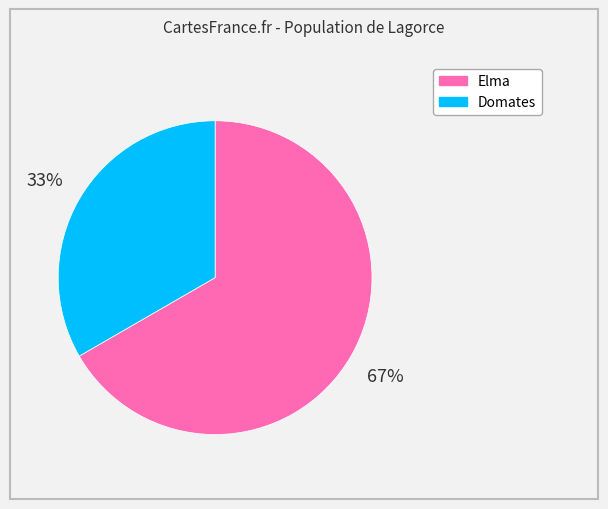

Between Domates and Elma, which is larger?

Elma